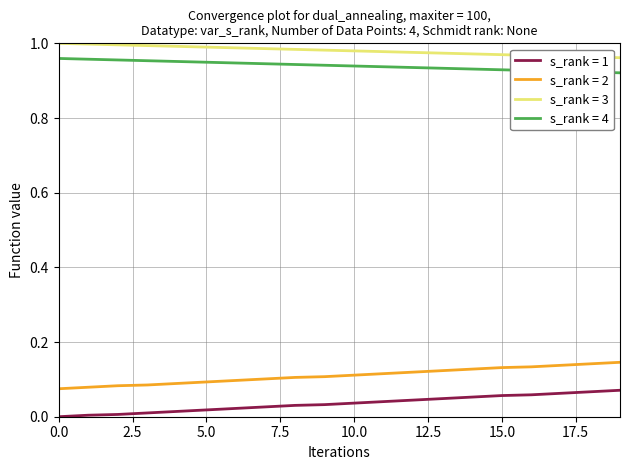

How many categories are shown in the chart?

20